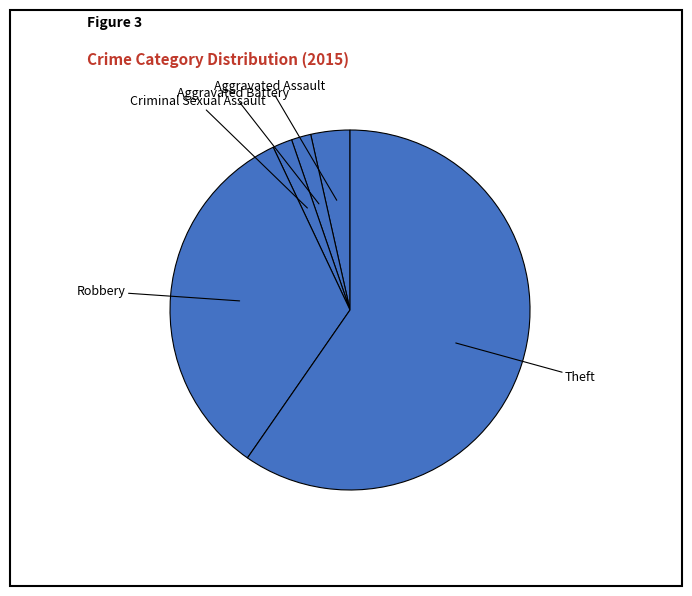

Approximately how many times larger is the value at Theft compared to Robbery?

1.8